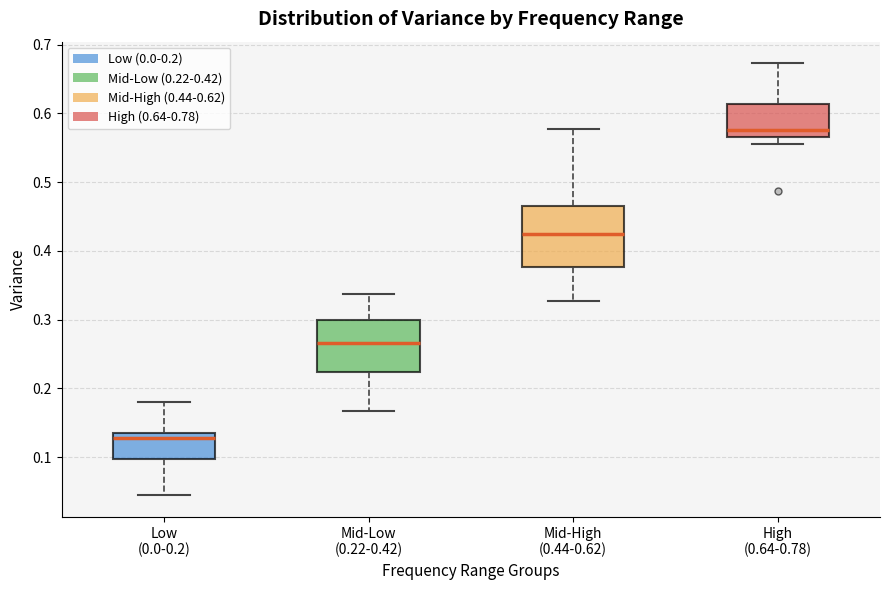

Which box has the highest median line?

High (0.64-0.78)